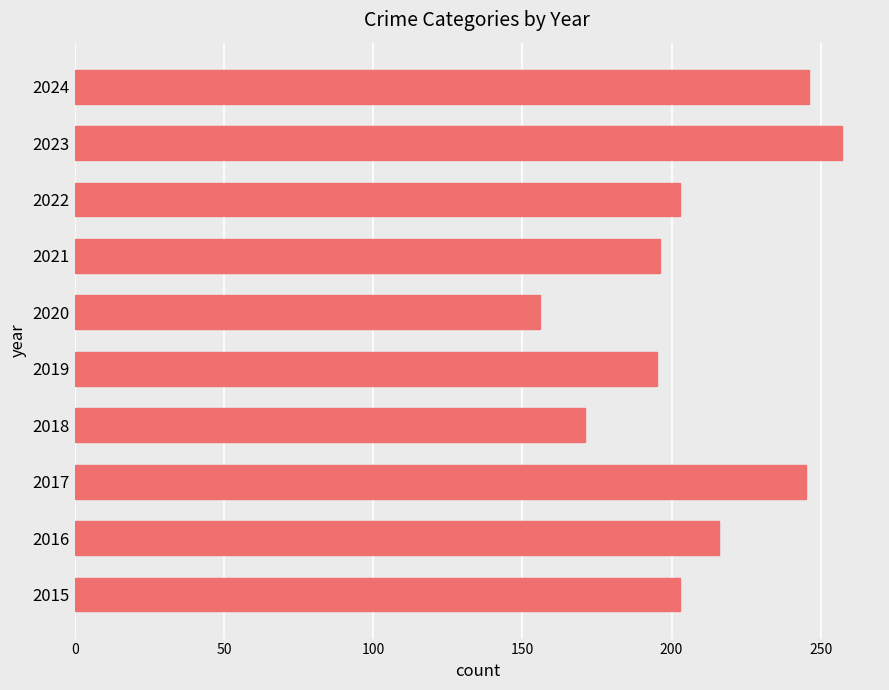

How many bars are there in total?

10